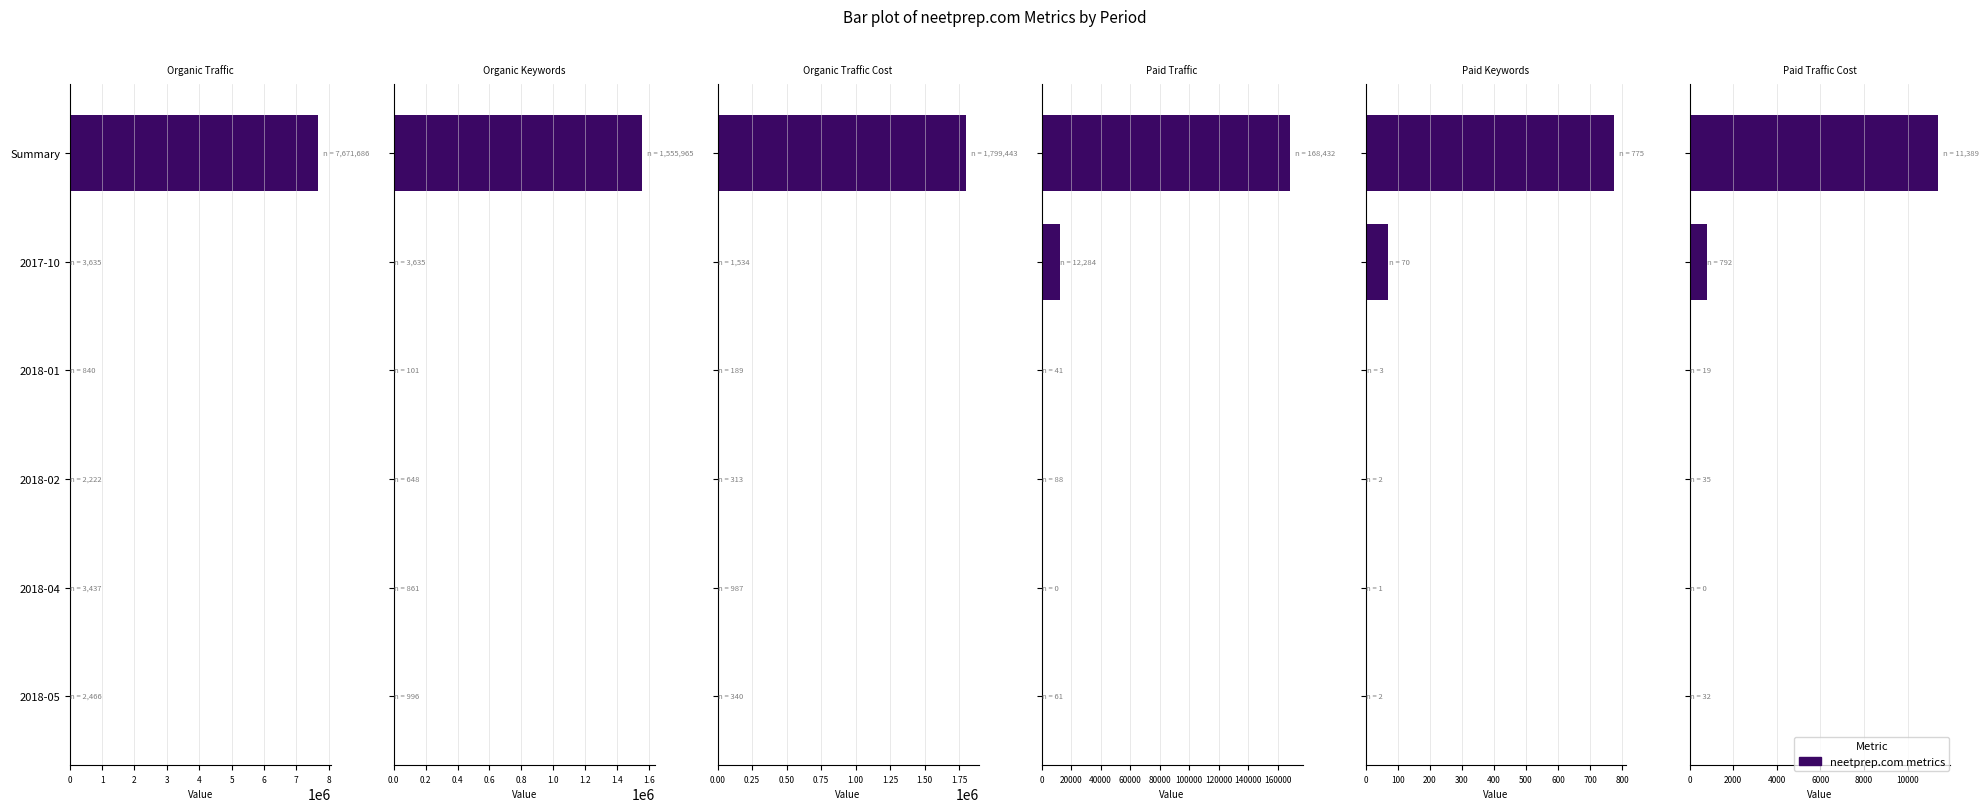

At how many categories does at least one series exceed 3376343?

1